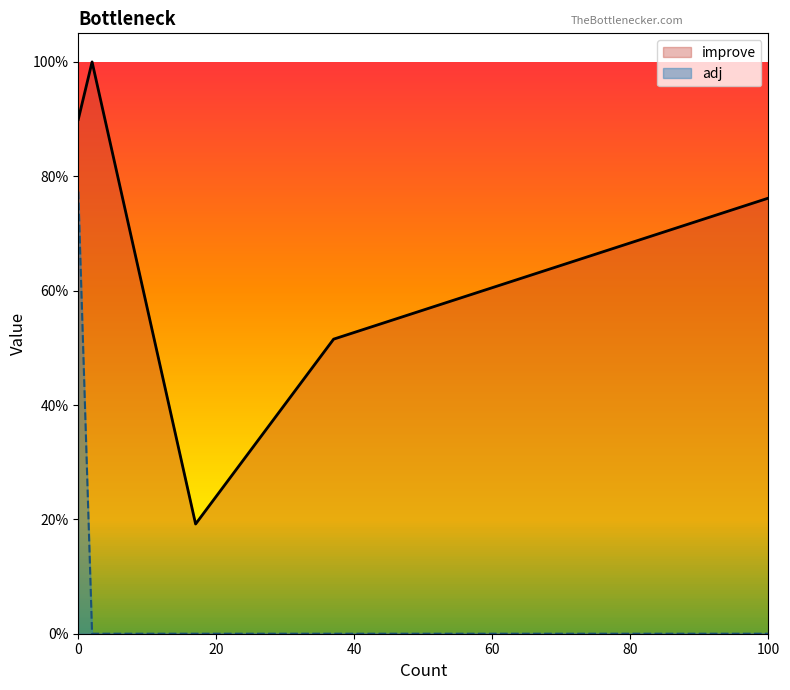

True or false: adj and improve intersect in this chart.

False